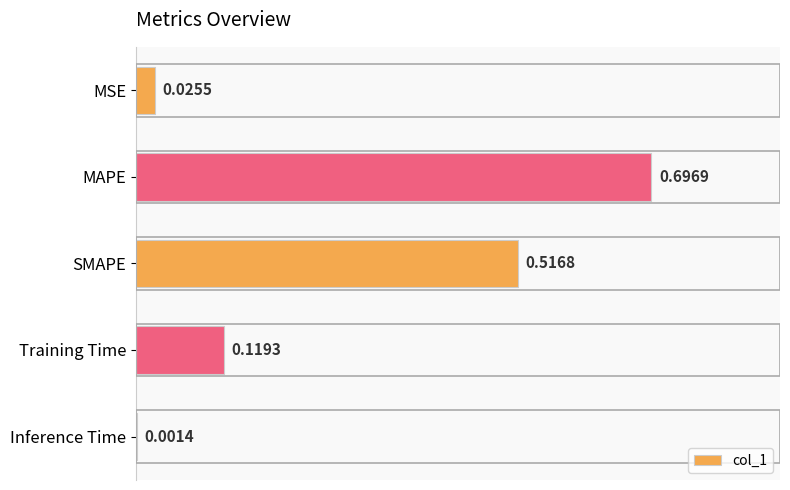

Which label corresponds to the largest value in the chart?

MAPE